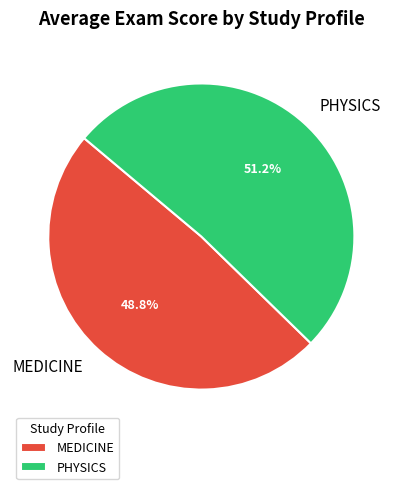

Is there any slice that represents more than half of the pie?

Yes